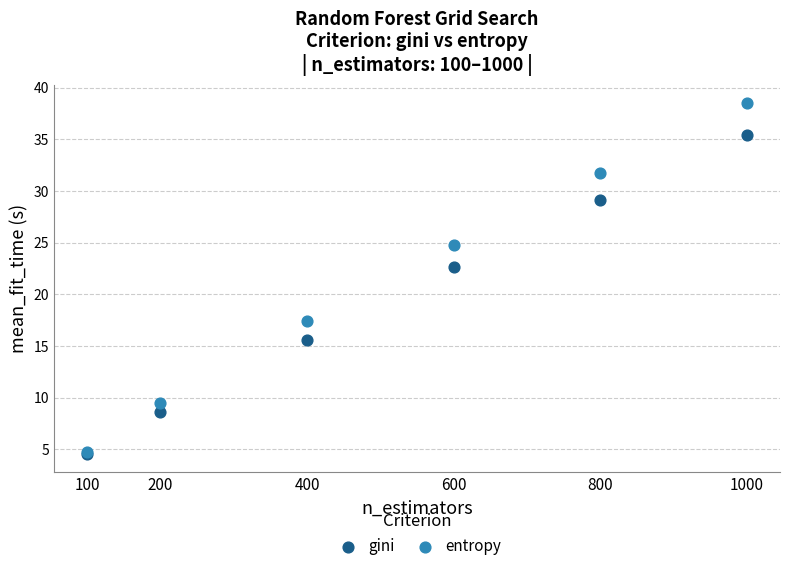

What are all the series names shown in the legend?

gini, entropy